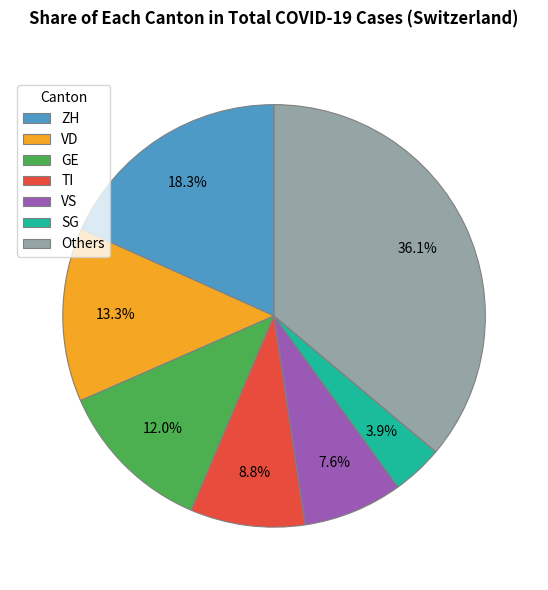

To the nearest percent, what is the average slice percentage?

14%